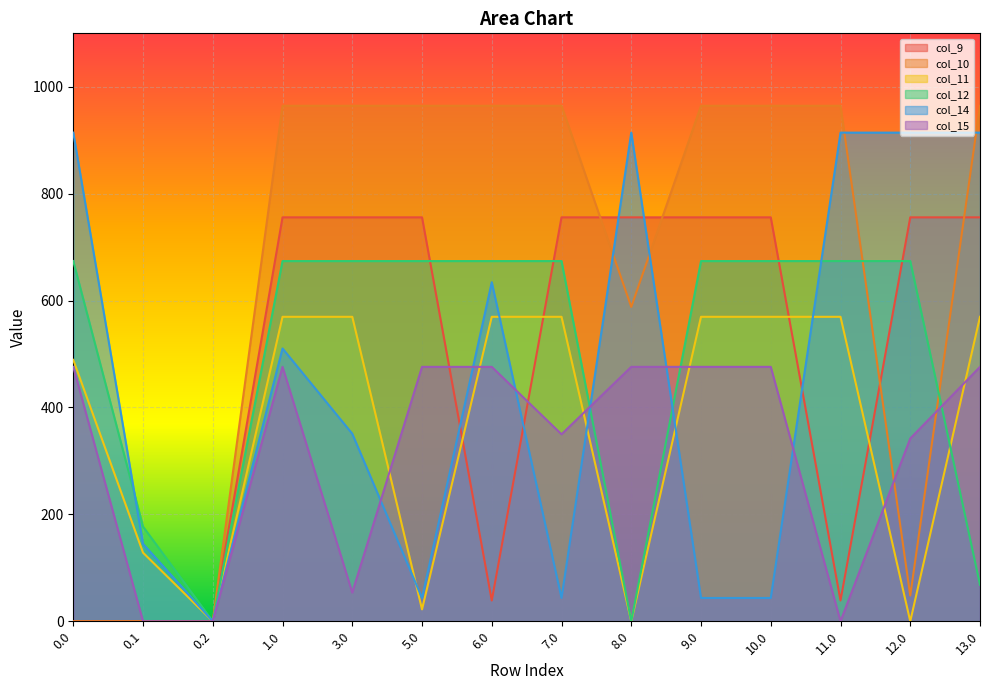

How many categories are shown in the chart?

14